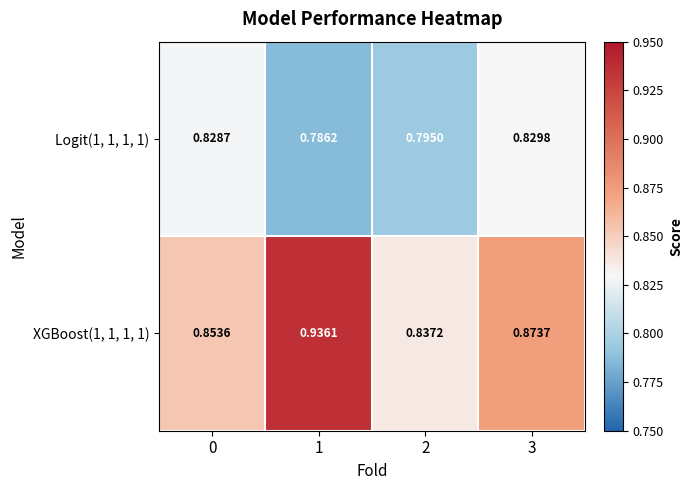

Is the value of Logit(1, 1, 1, 1) at 1 greater than the value of XGBoost(1, 1, 1, 1) at 2?

No